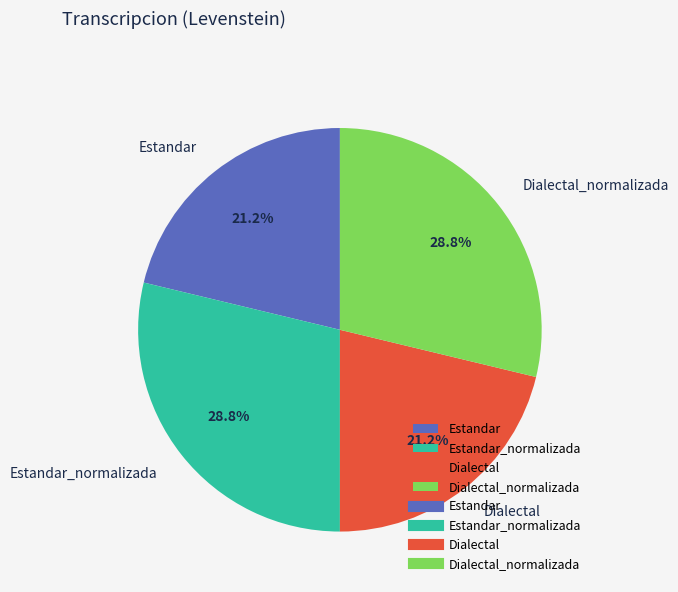

How many segments does this pie chart have?

4